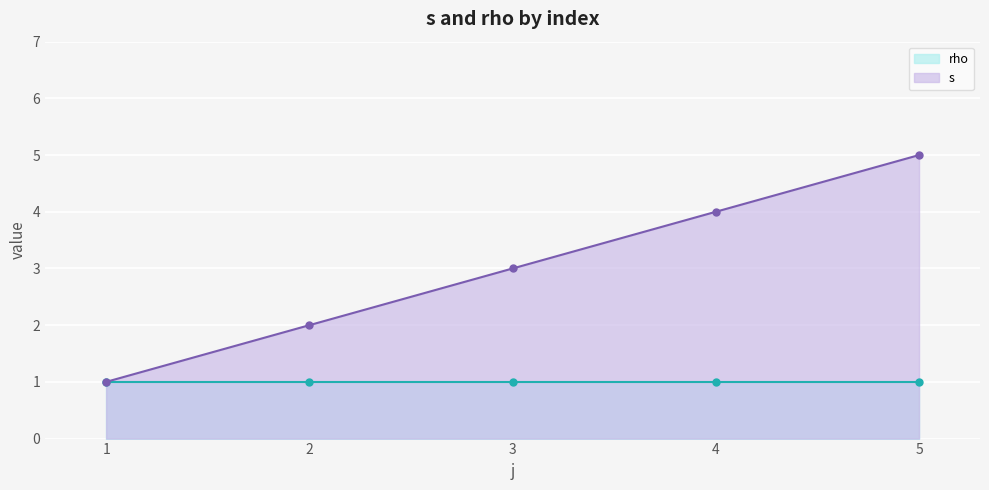

True or false: the data has more than 0 interior local peaks.

False